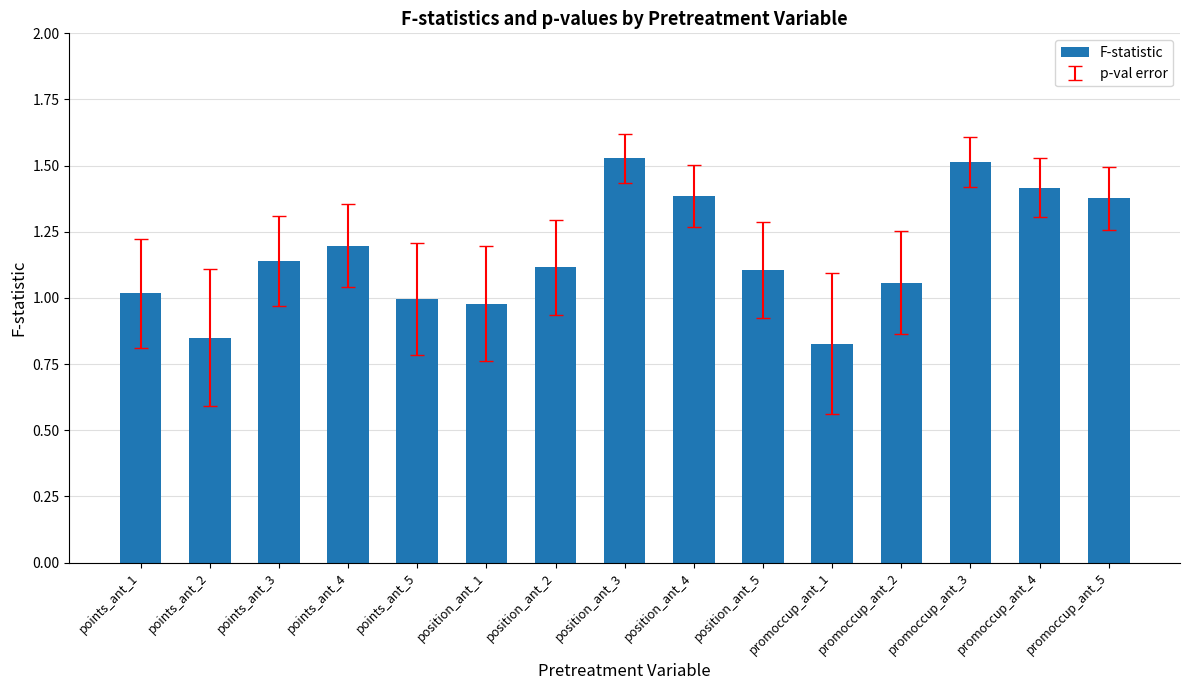

What is the label of the 15th bar from the right?

points_ant_1